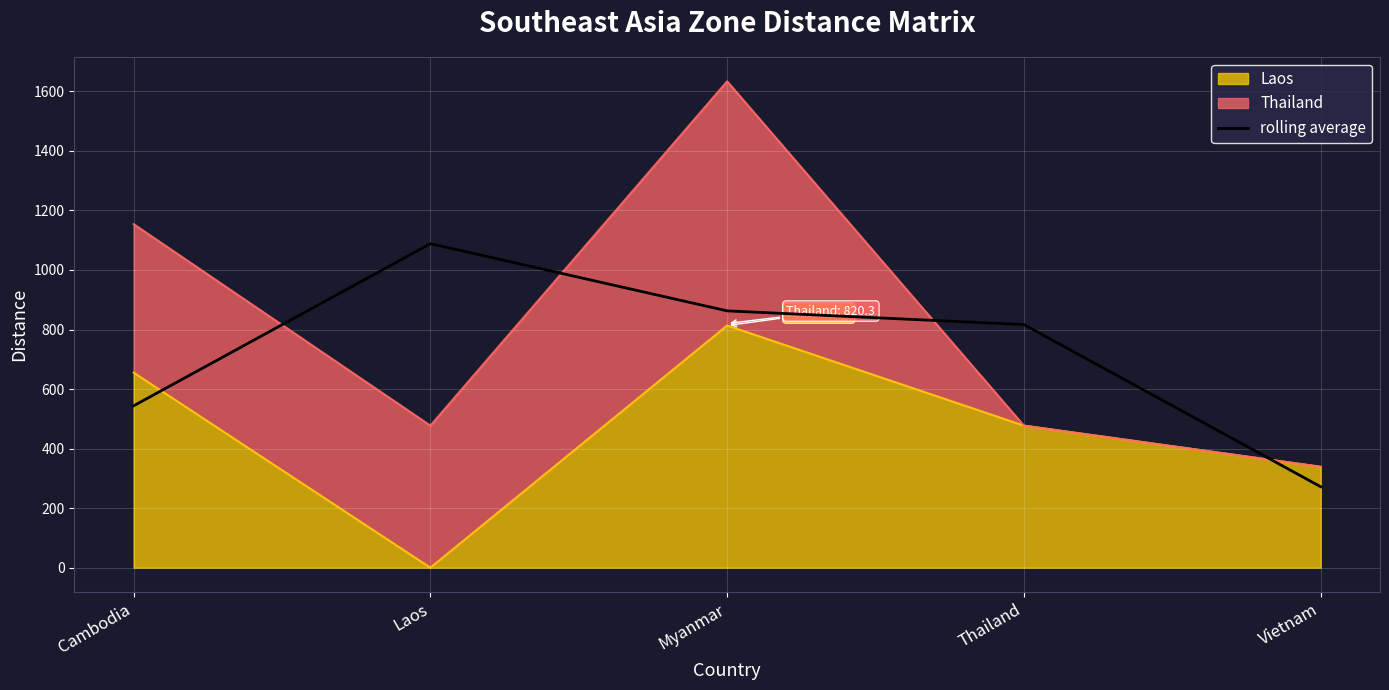

Reading left to right, what are all the values shown in this chart?

Cambodia=543.7	Laos=1088.3	Myanmar=862.7	Thailand=816.6	Vietnam=272.0